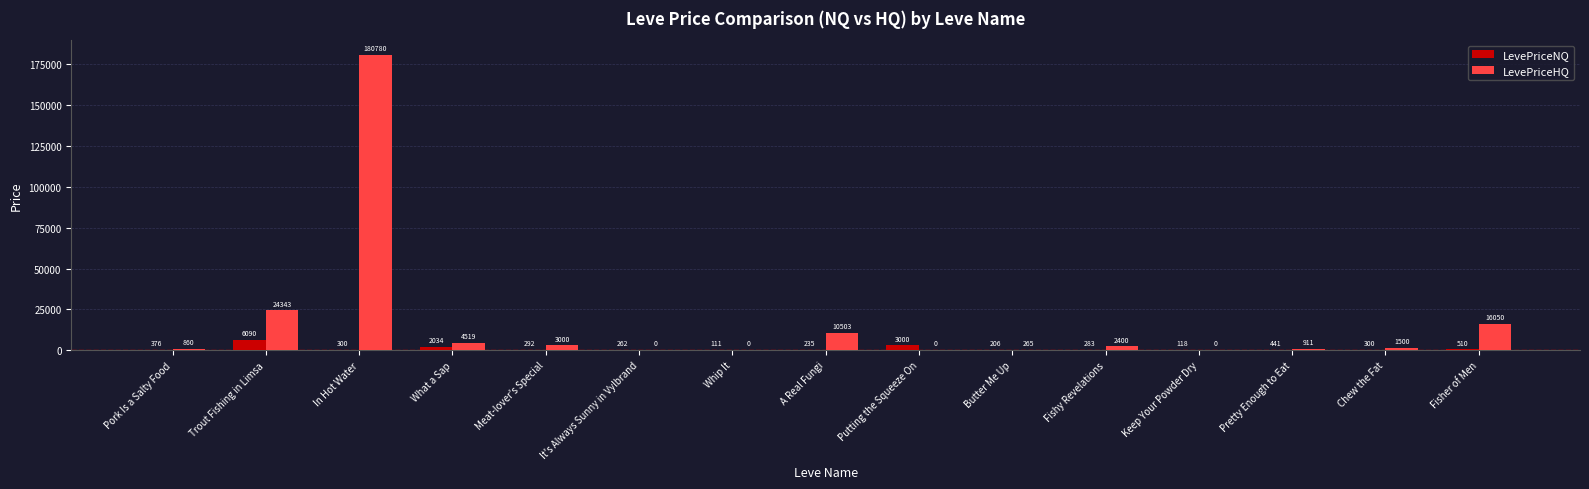

True or false: LevePriceNQ has a value of 292.0 at Meat-lover's Special.

True